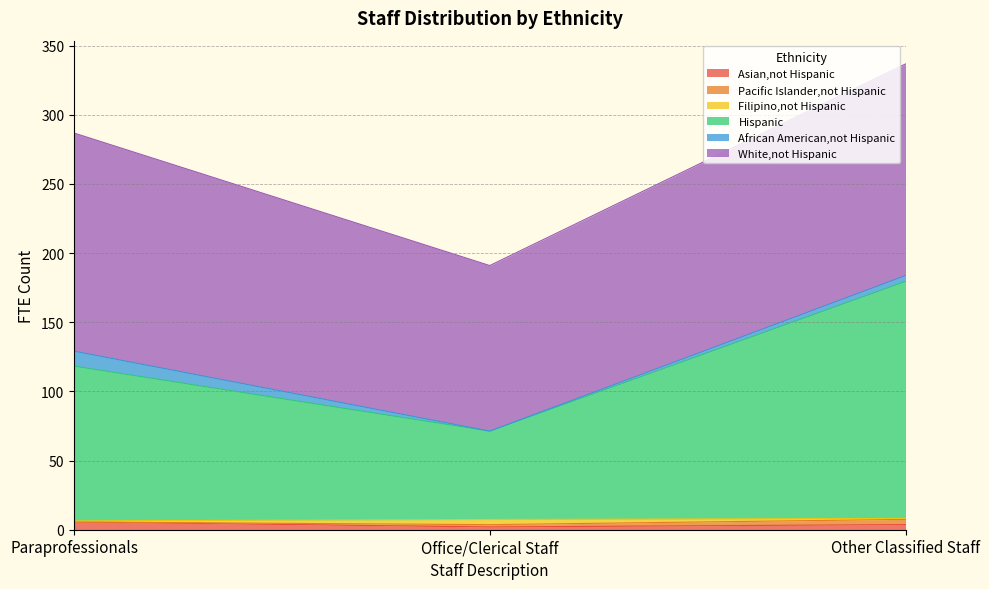

What is the total value across all series at Other Classified Staff?

336.7